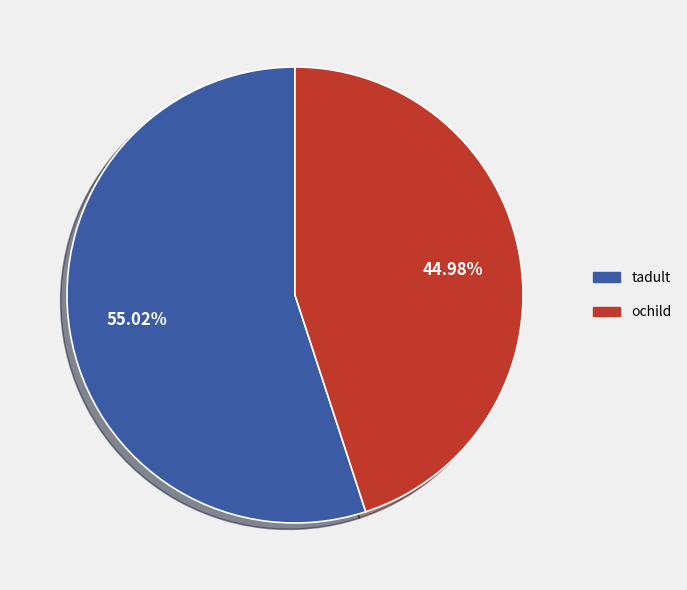

What is the ratio of the value at tadult to the value at ochild?

1.2